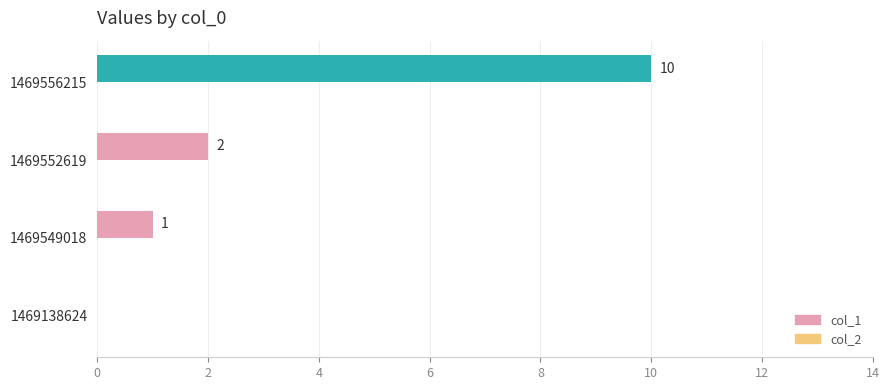

What is the sum of all values?

13